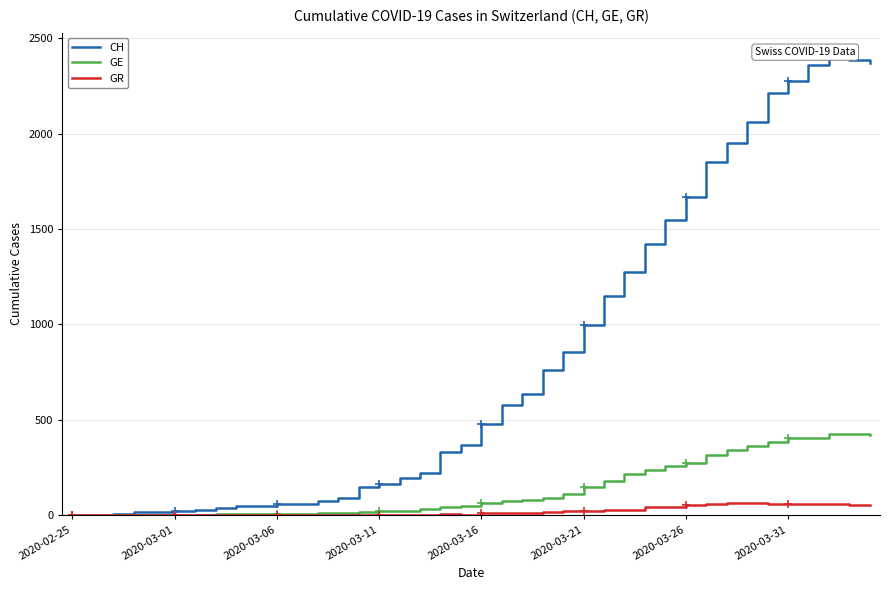

What are all the series names shown in the legend?

CH, GE, GR